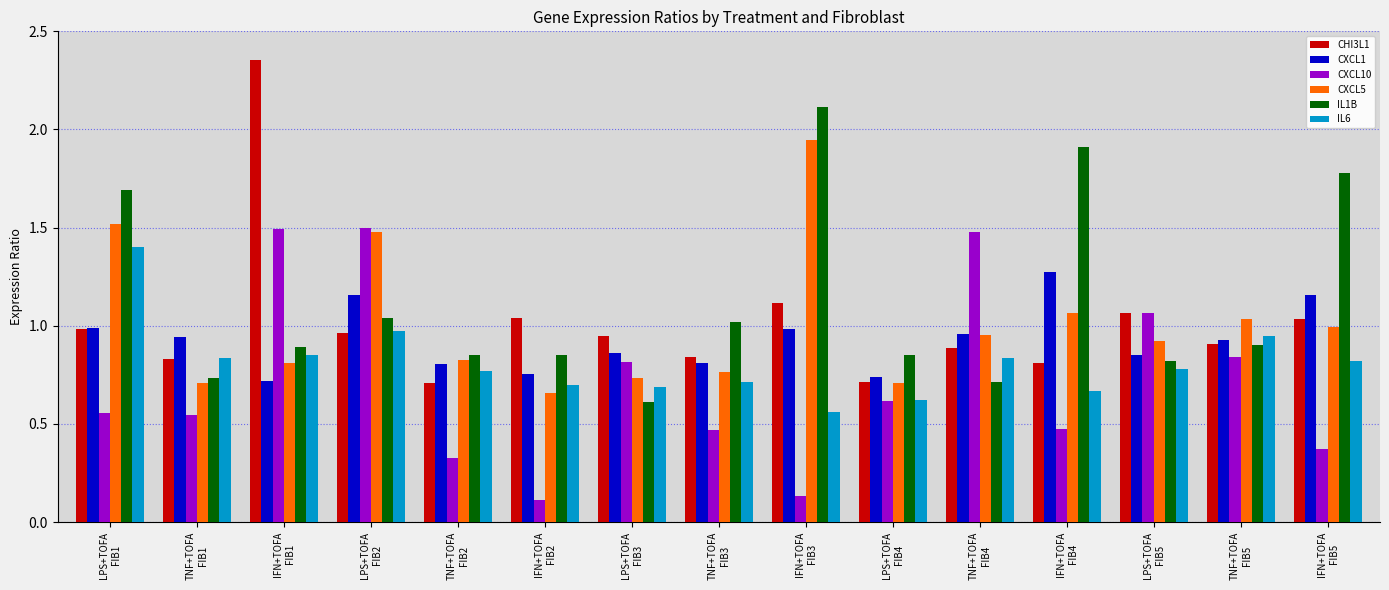

Which series has the largest total across all categories?

IL1B